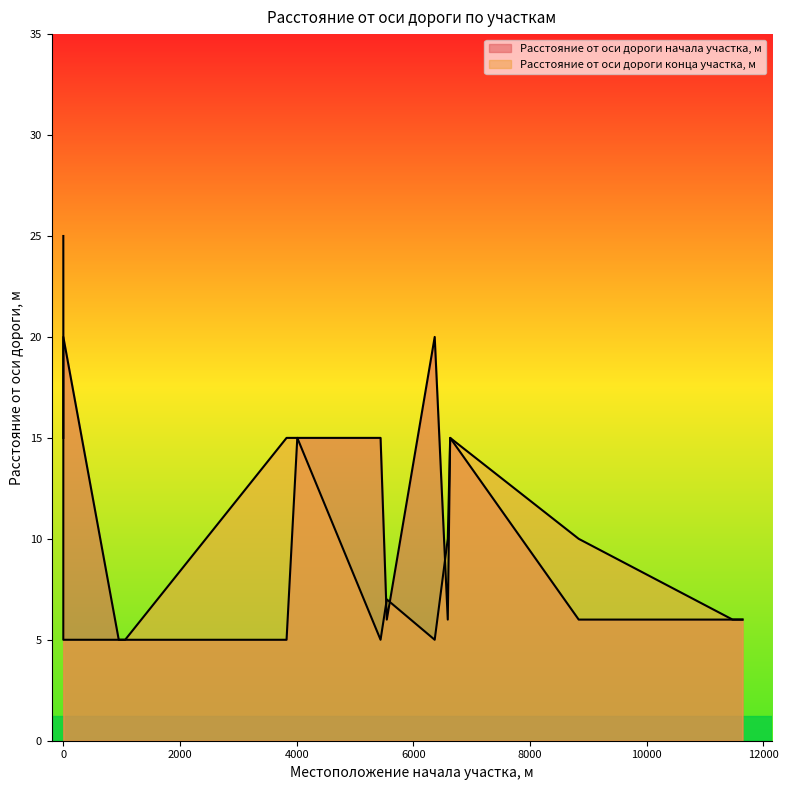

Where is the first local minimum for Расстояние от оси дороги конца участка, м?

5437